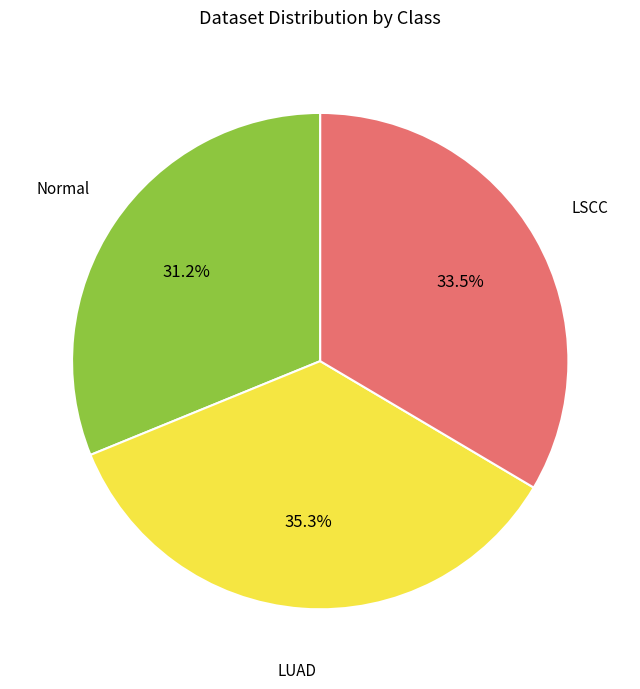

How many slices are in this pie chart?

3